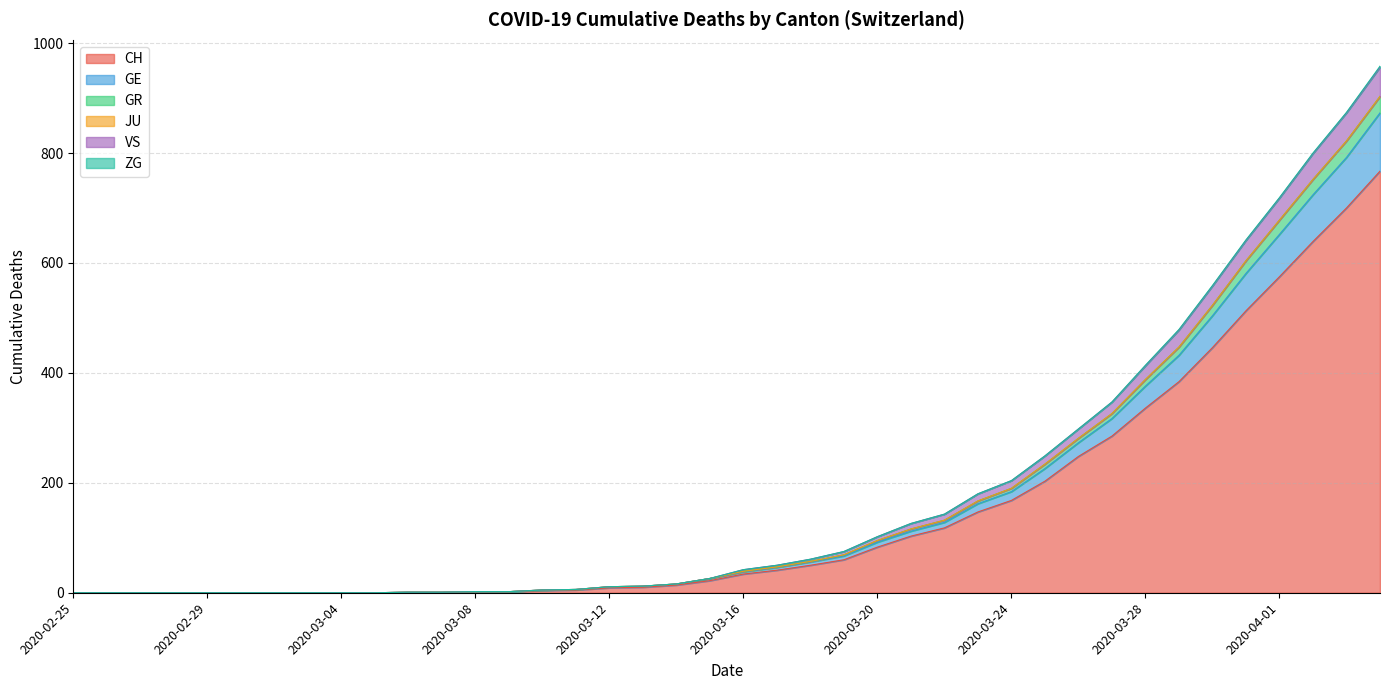

True or false: CH and VS intersect in this chart.

False